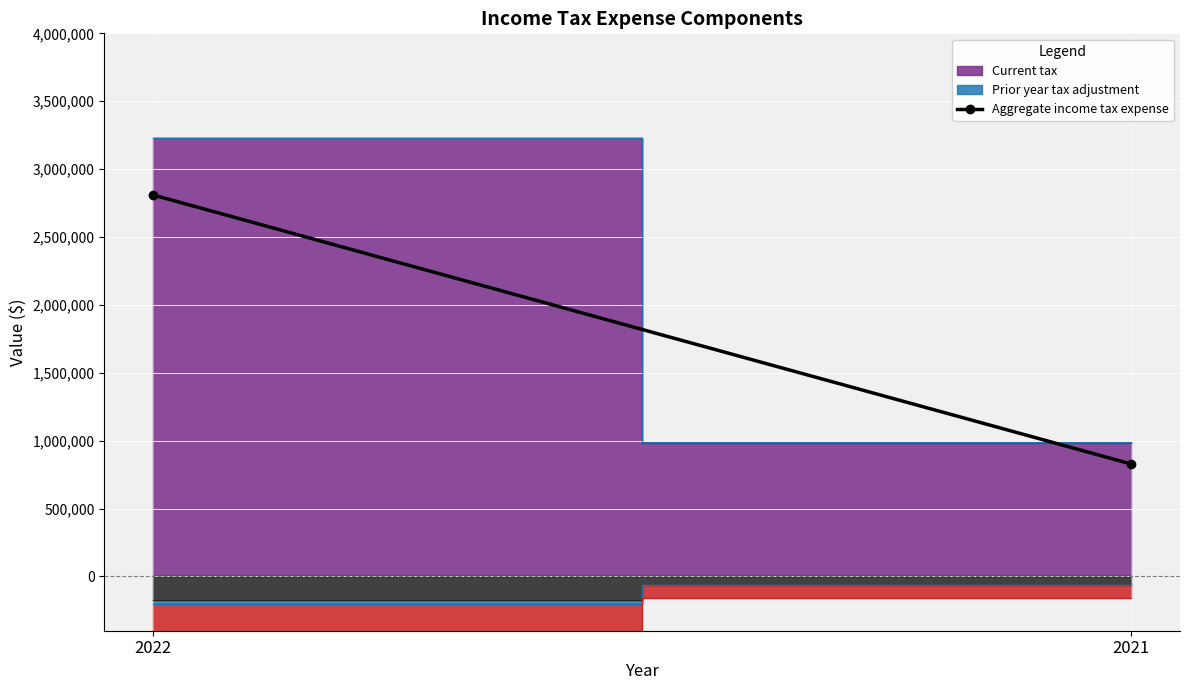

What is the value of the 1st point from the left?

2809204